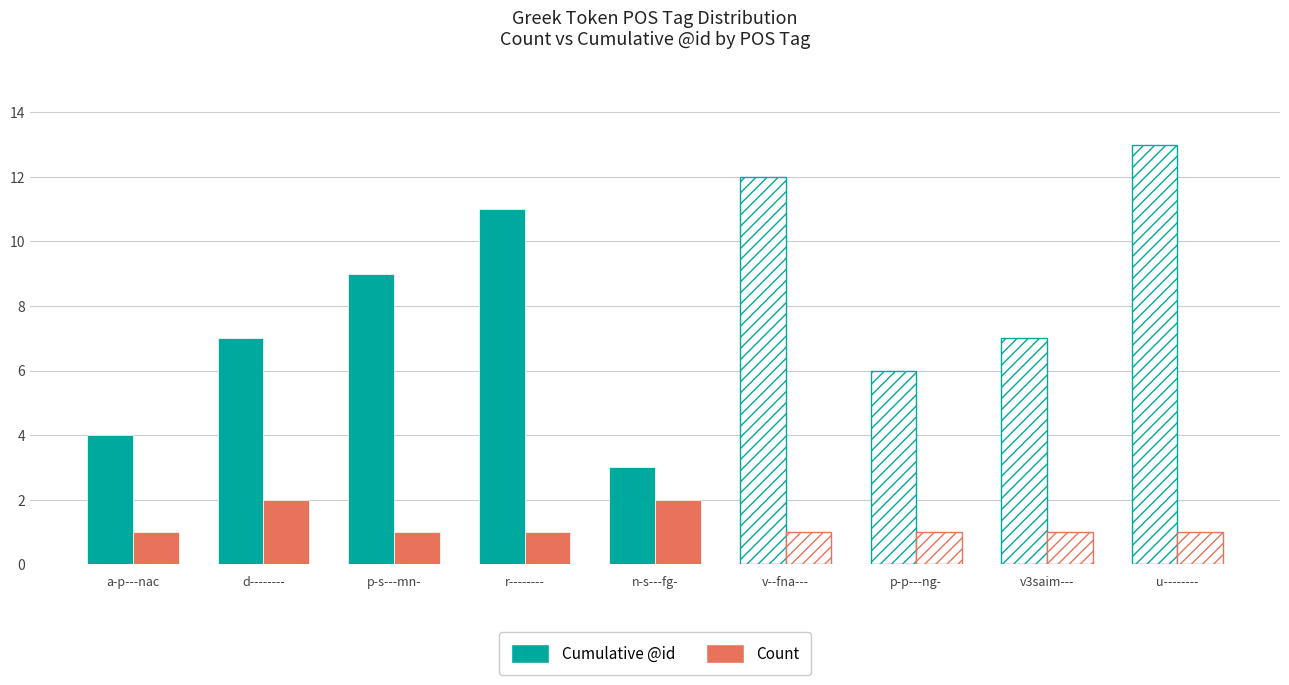

Which series has the largest total across all categories?

Cumulative @id